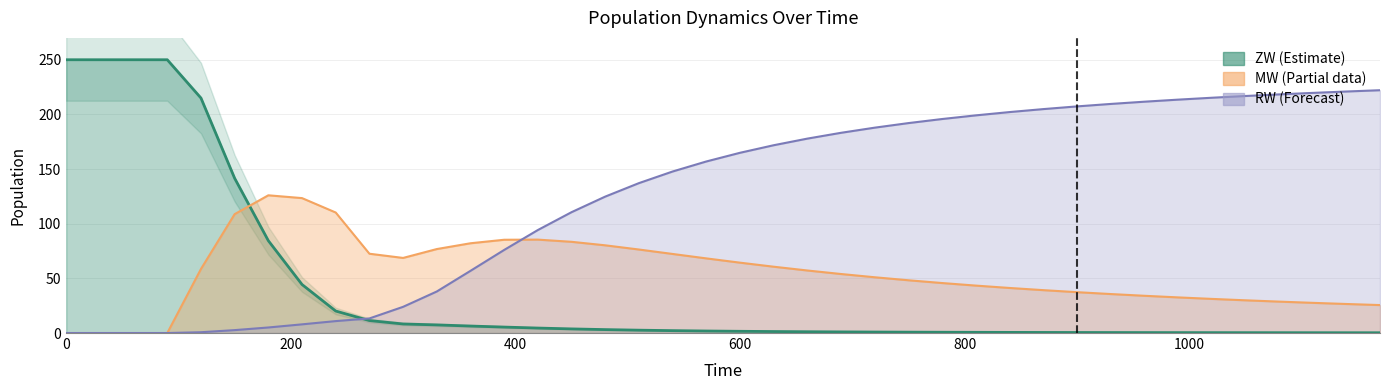

Does the chart have visible grid lines?

Yes